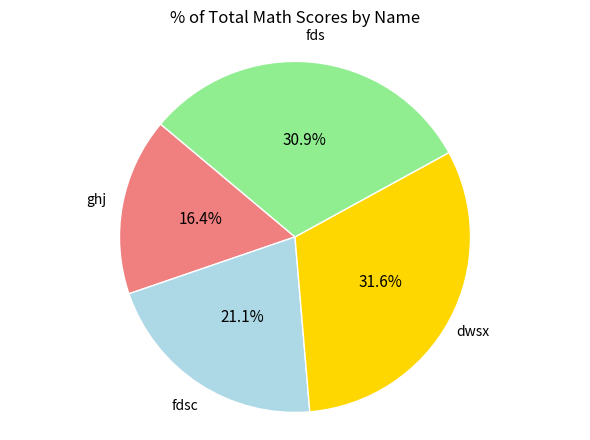

Is there any slice that represents more than half of the pie?

No